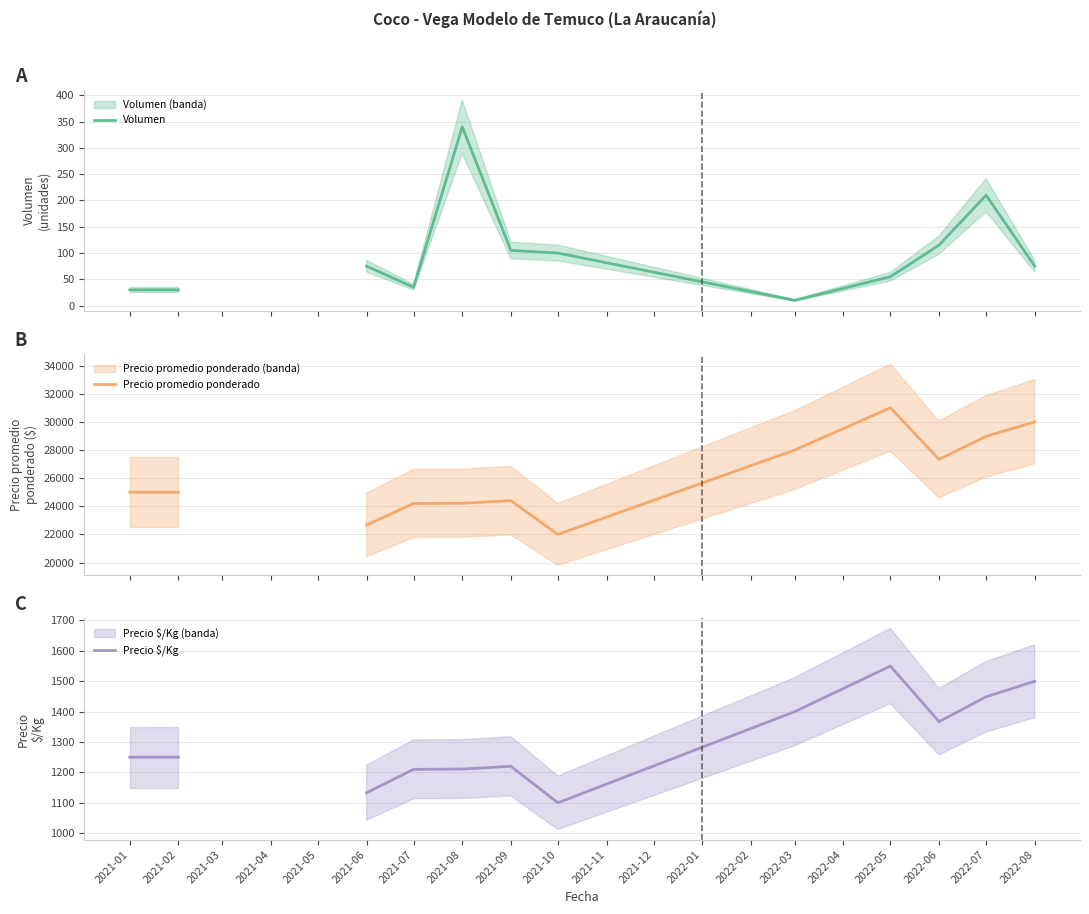

At which category does Volumen reach its first local valley?

2021-07